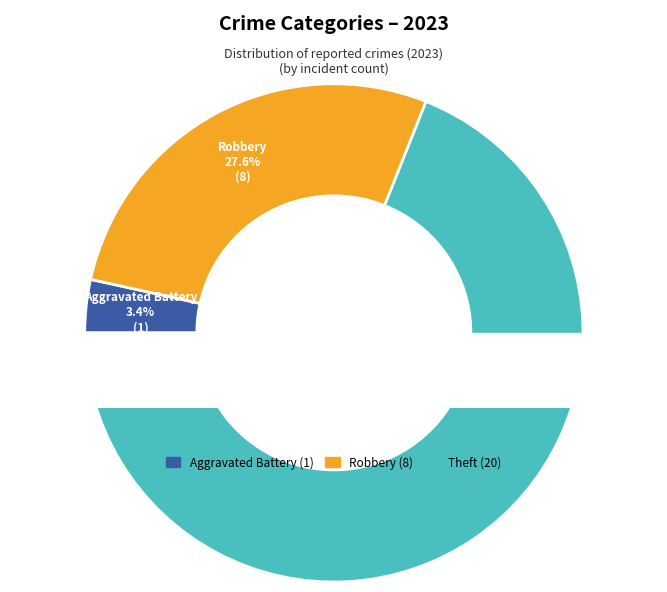

Does Motor Vehicle Theft account for over 50% of the chart?

No